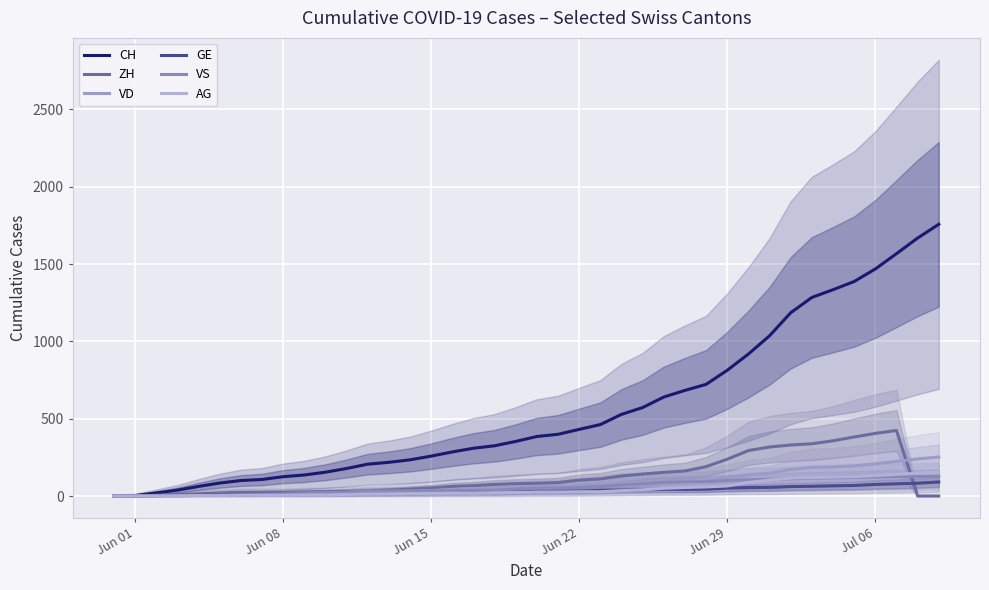

Is this an area chart (filled region under the line)?

No